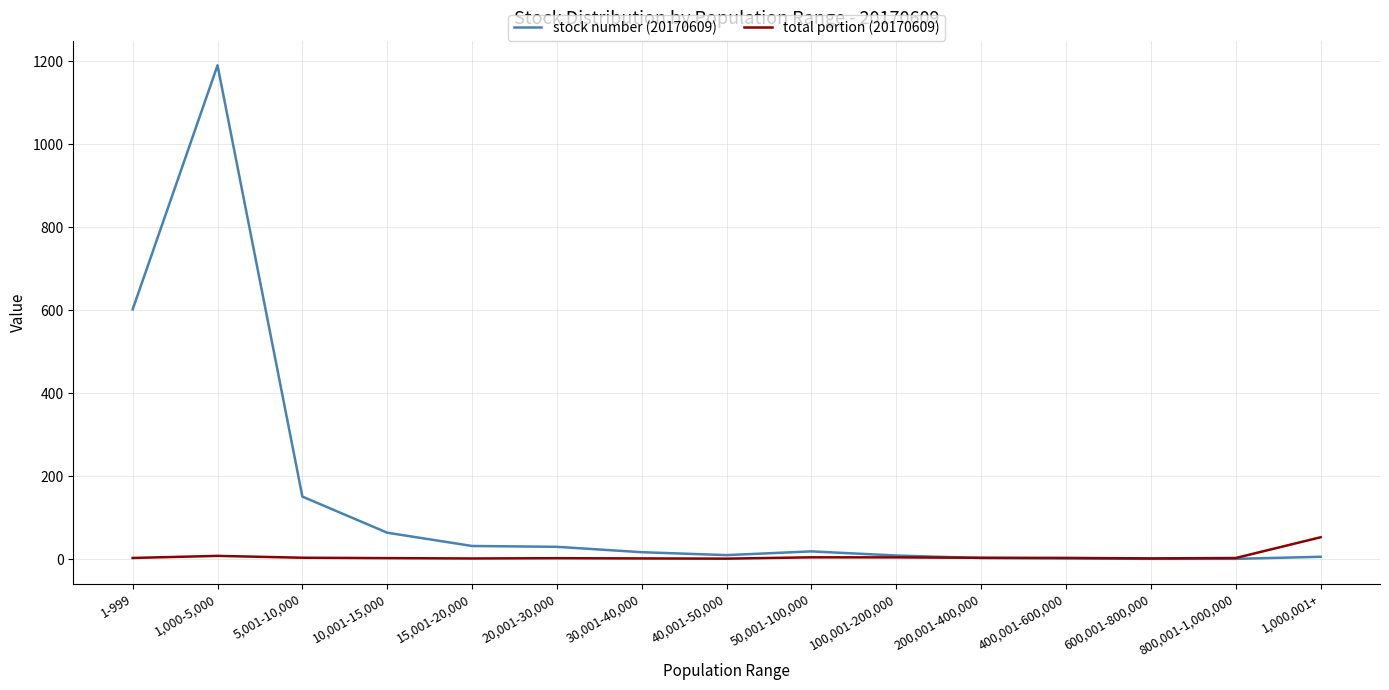

List the series in order of their overall mean, lowest first.

total portion (20170609), stock number (20170609)